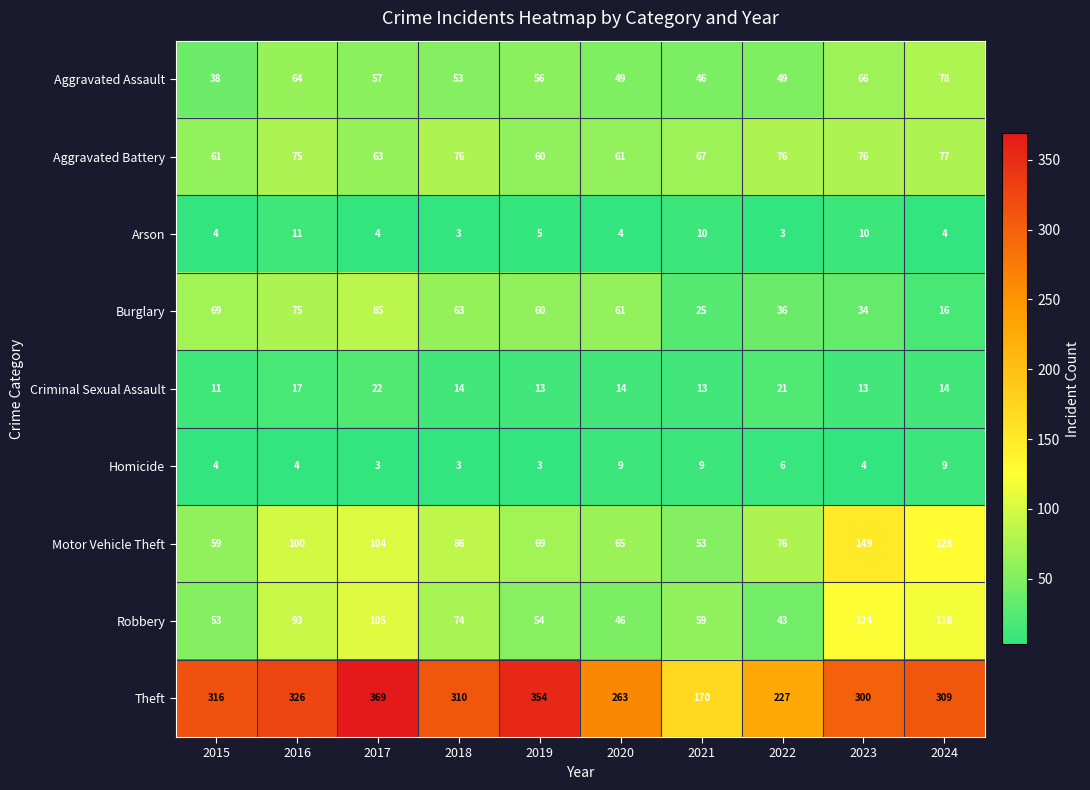

What is the minimum value shown in the chart?

3